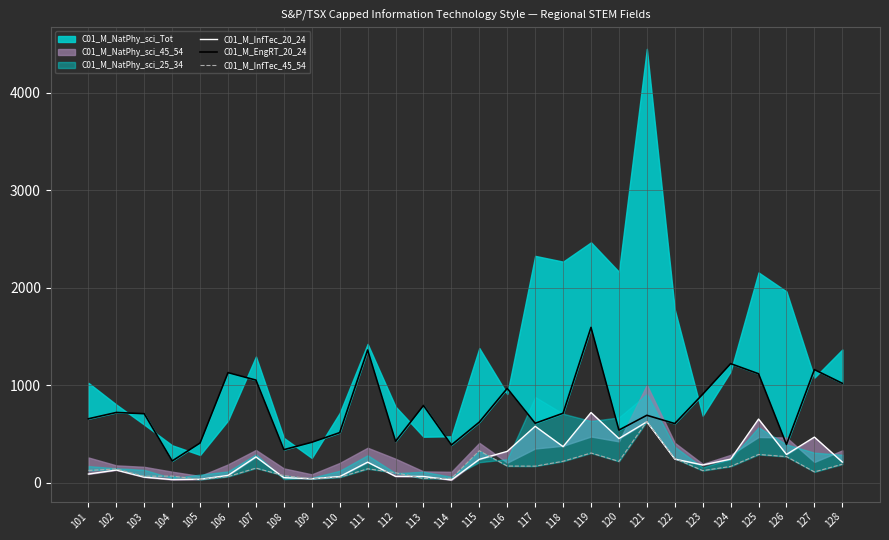

How many data points in C01_M_InfTec_45_54 are less than 143?

14